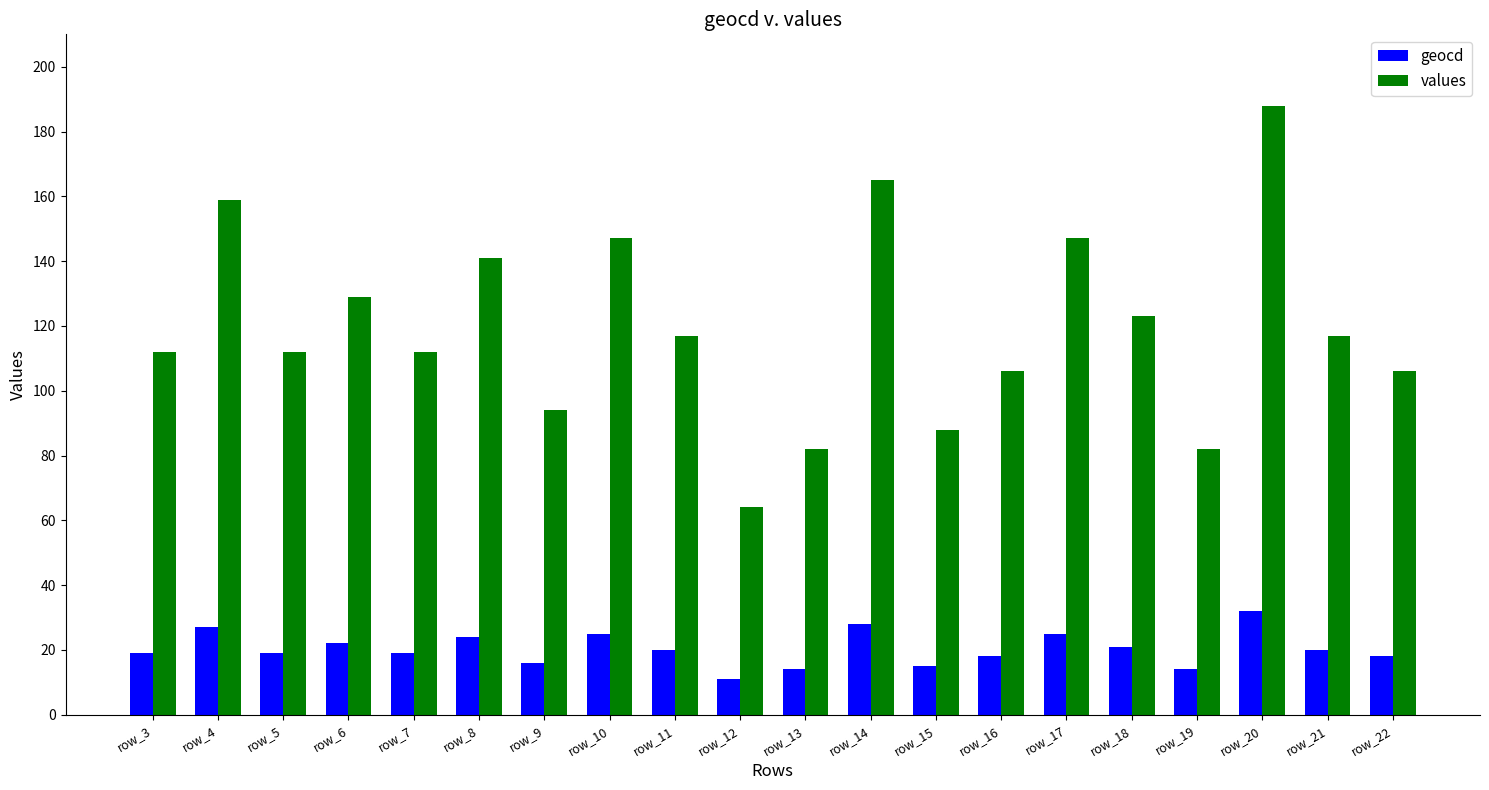

Rank the series by their maximum value, from highest to lowest.

values, geocd